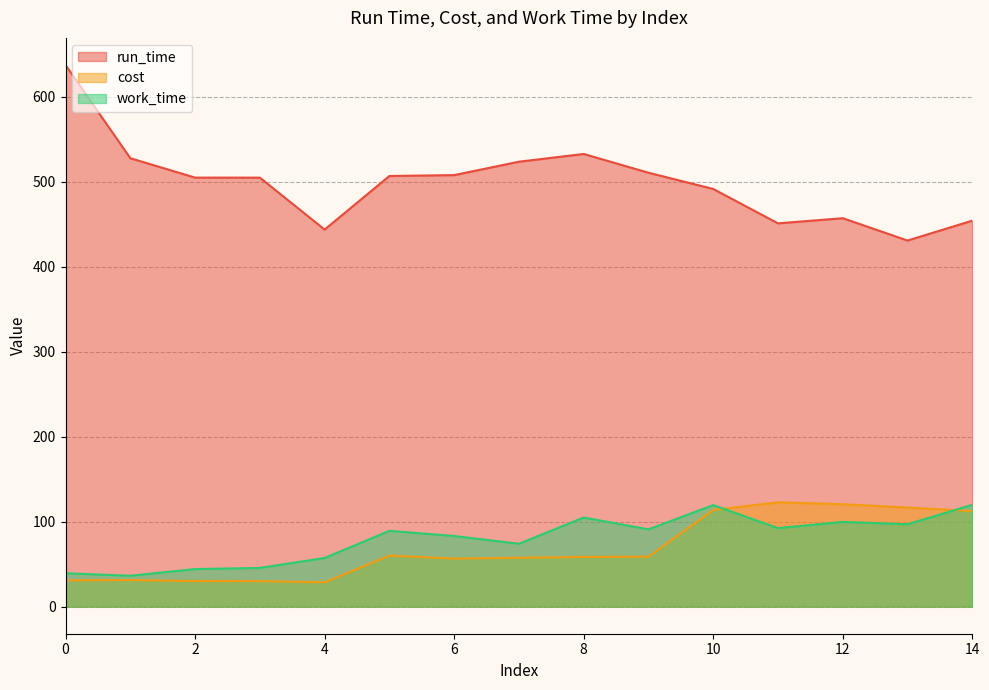

Does the chart display data point markers on the line(s)?

No